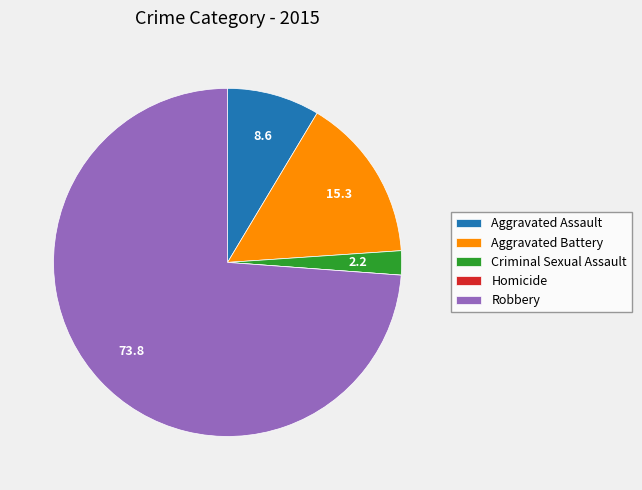

Between Robbery and Aggravated Battery, which is larger?

Robbery